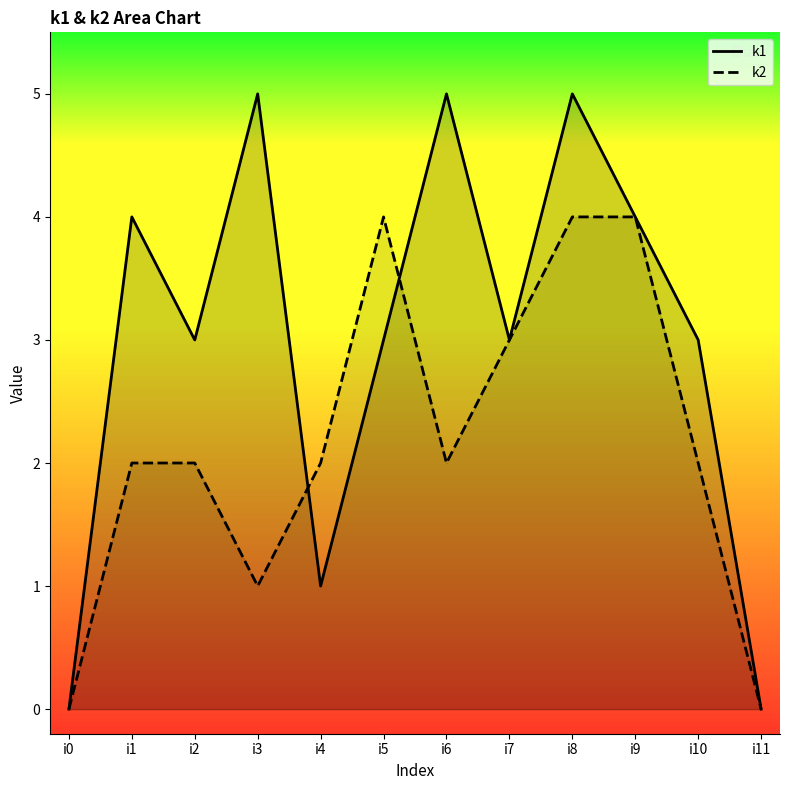

What is the value of the k2 point at the 11th from the left?

2